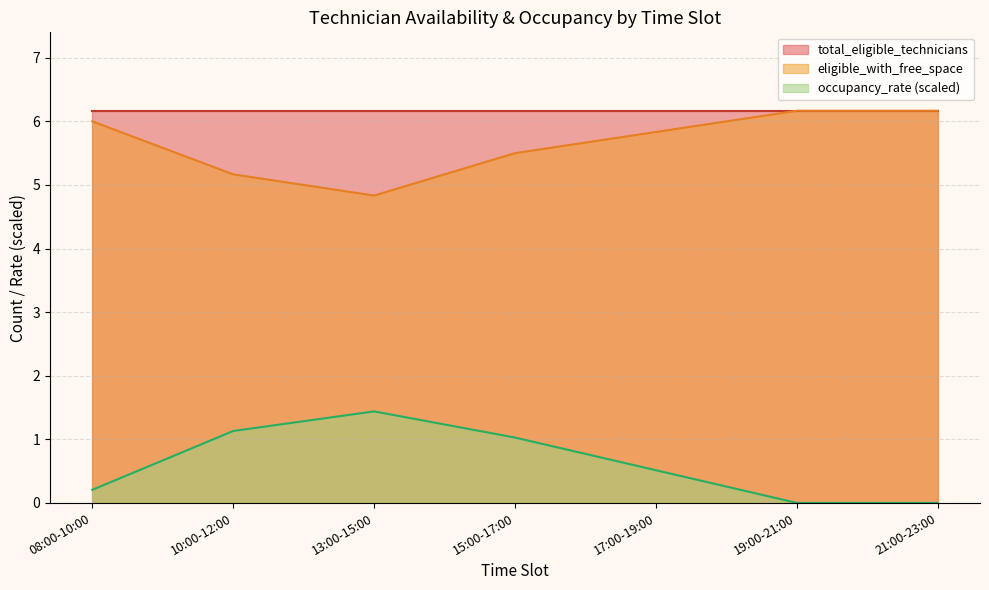

Which series has the largest total across all categories?

total_eligible_technicians